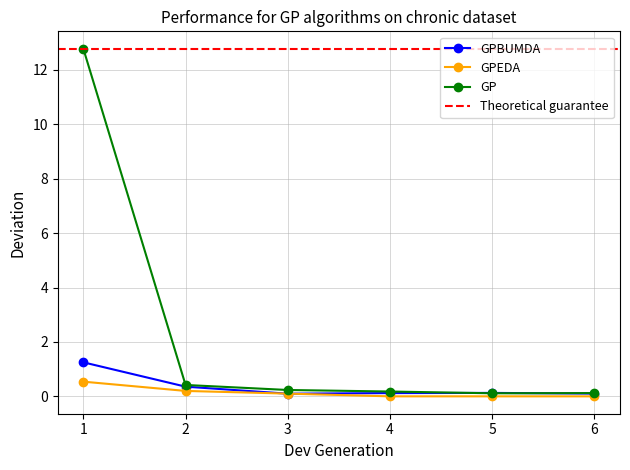

Where is GPEDA nearest to the value 0?

4